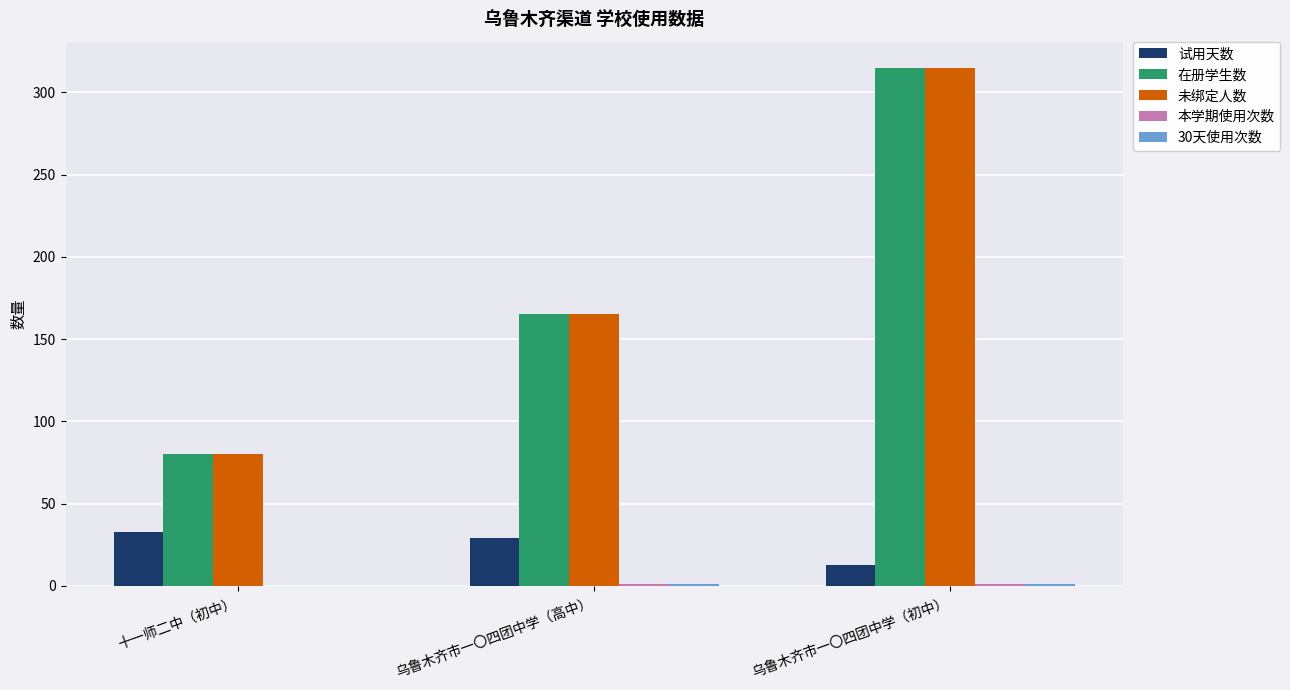

What is the highest value of the 试用天数 series?

33